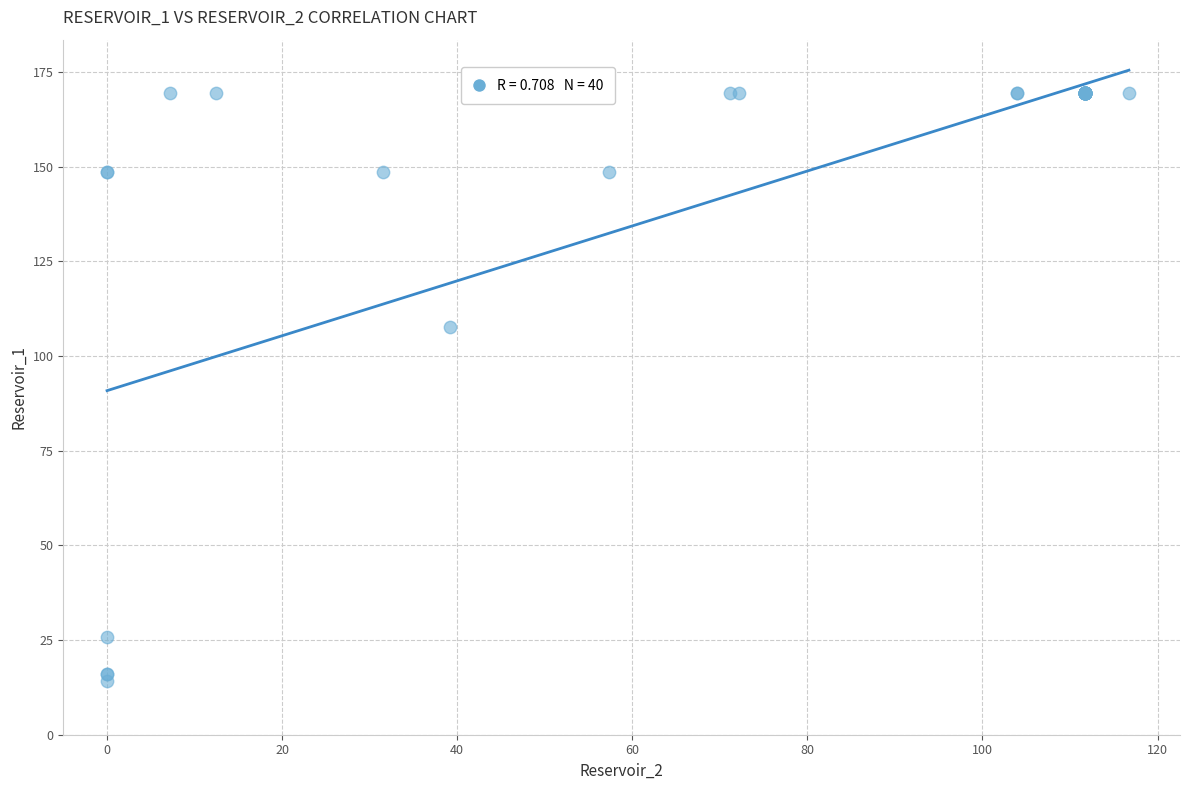

What Y value in the scatter plot is closest to 91?

107.6